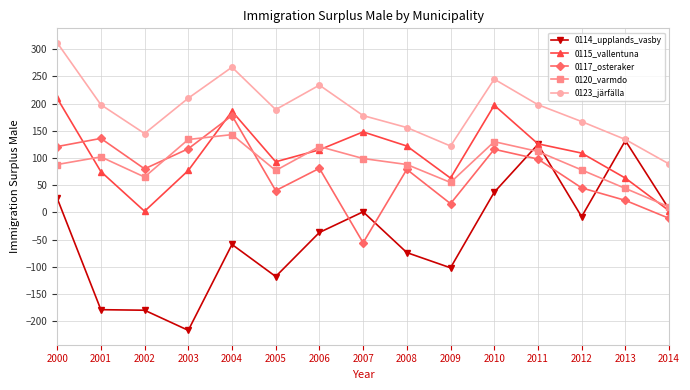

What is the minimum value shown in the chart?

-217